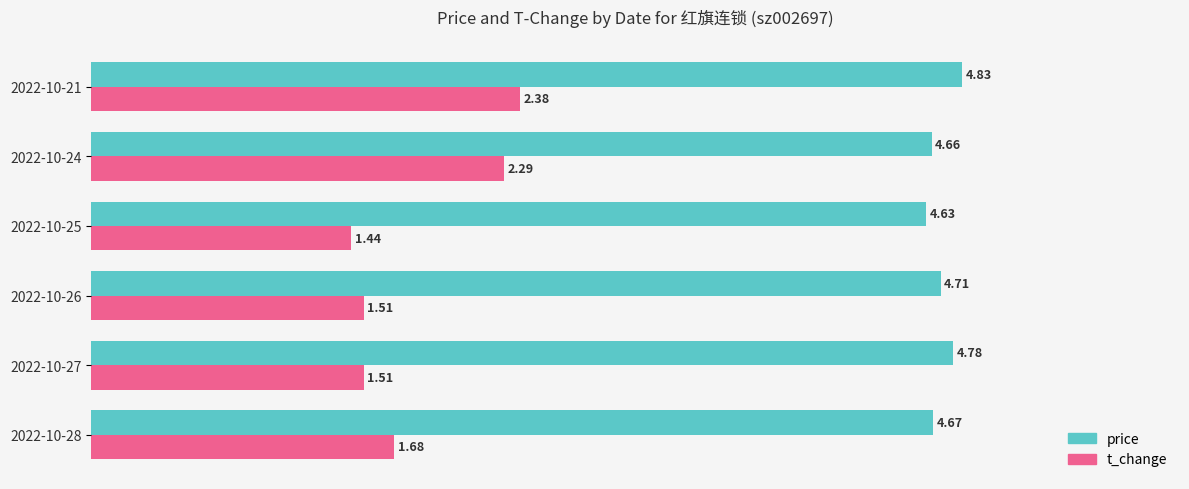

Which series has the largest range (max minus min)?

t_change